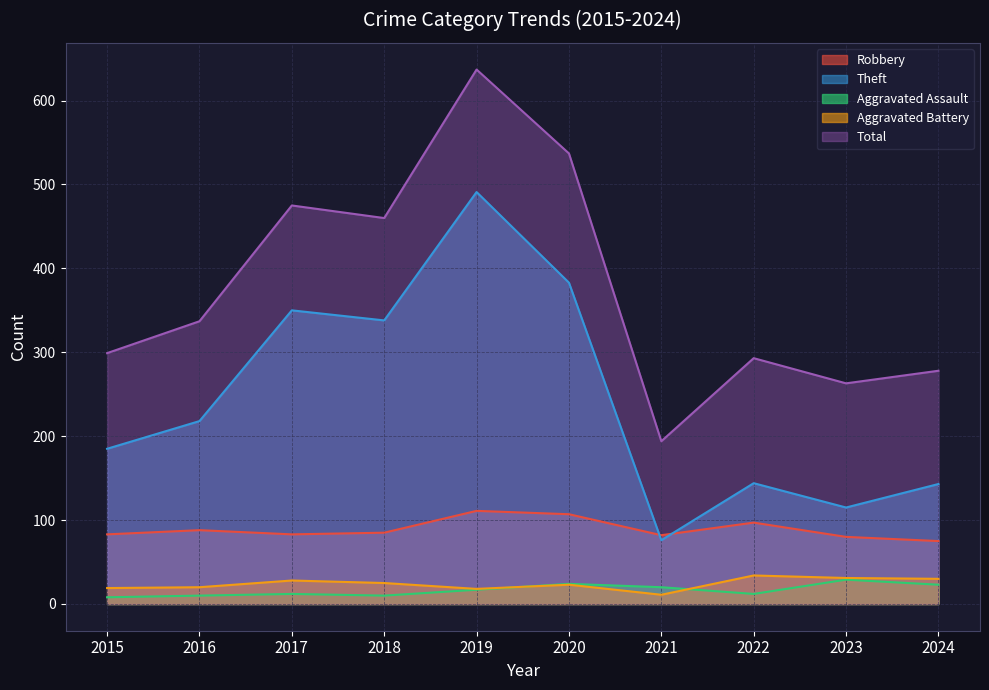

Reading left to right, extract all data points from this chart.

Robbery: 83	88	83	85	111	107	82	97	80	75
Theft: 185	218	350	338	491	383	76	144	115	143
Aggravated Assault: 8	10	12	10	17	24	20	12	29	23
Aggravated Battery: 19	20	28	25	18	23	11	34	31	30
Total: 299	337	475	460	637	537	194	293	263	278